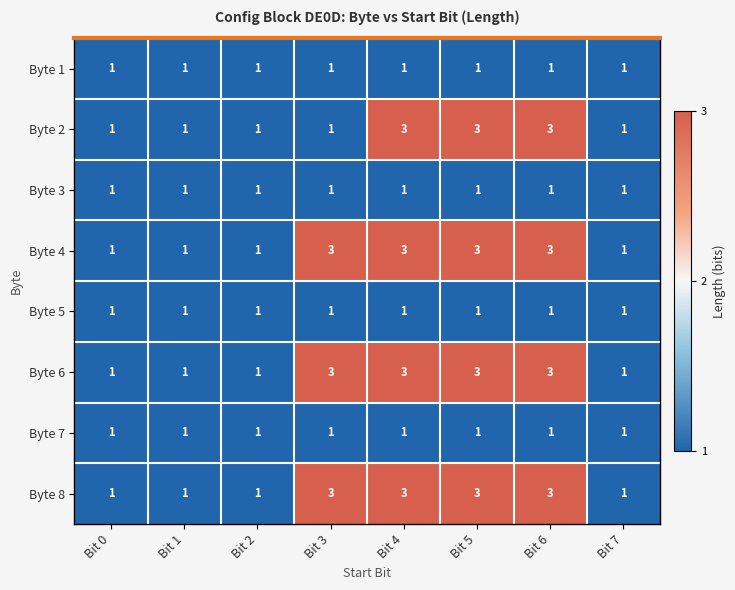

What is the highest value of the Byte 6 series?

3